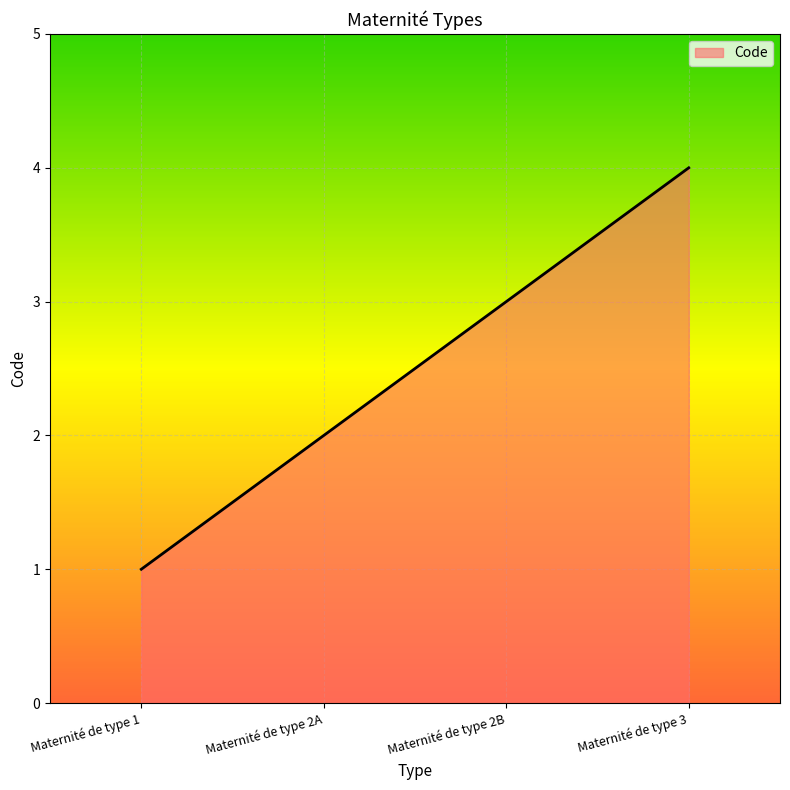

The chart shows a value of 4 at Maternité de type 3. True or false?

True